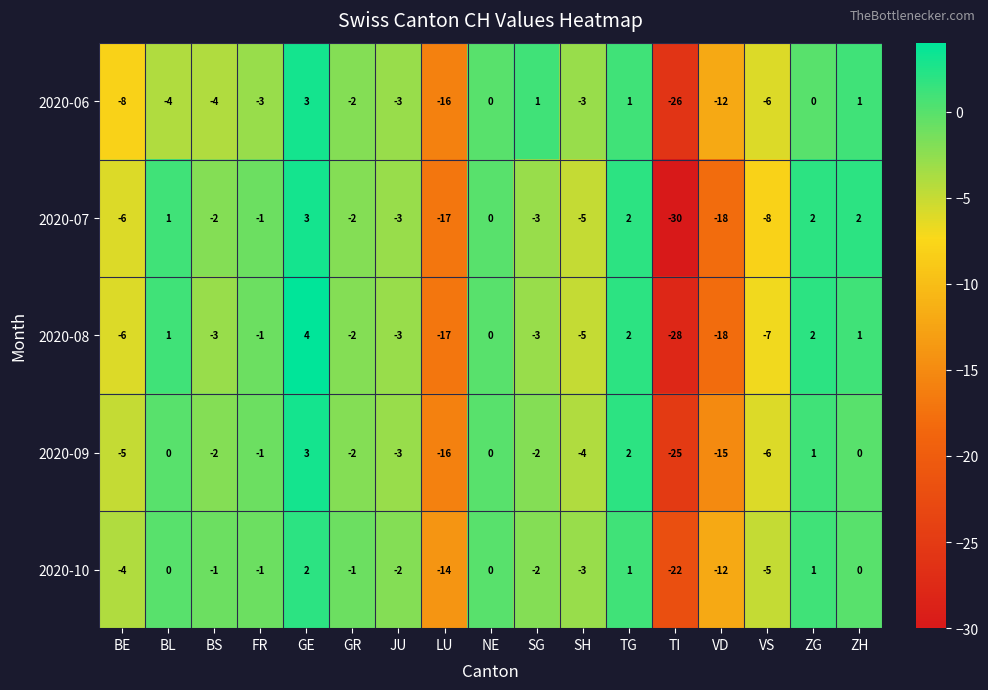

Which series has the largest total across all categories?

2020-10